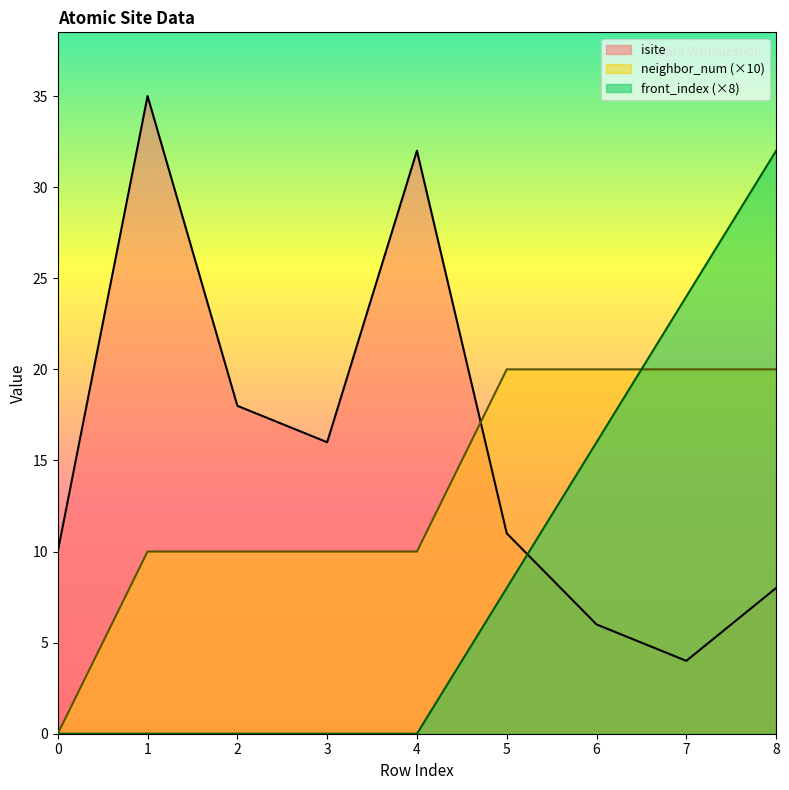

What is the total value across all series at 6?

42